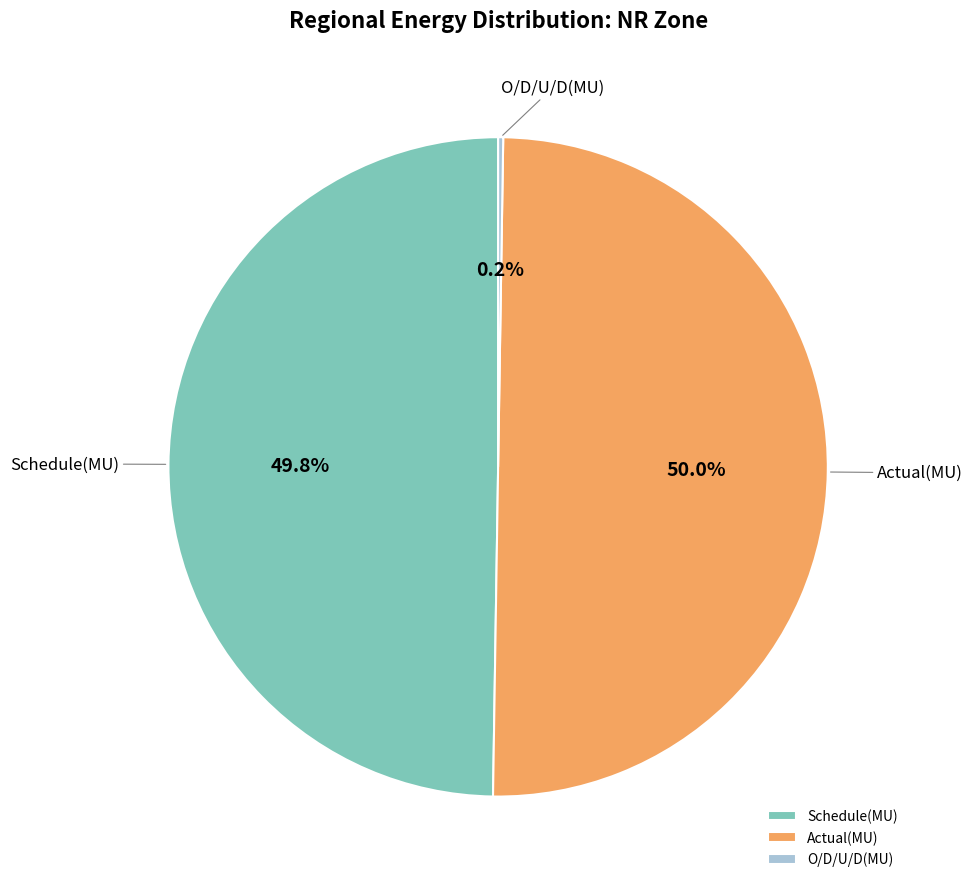

To the nearest percent, what percentage of the pie is Actual(MU)?

50%